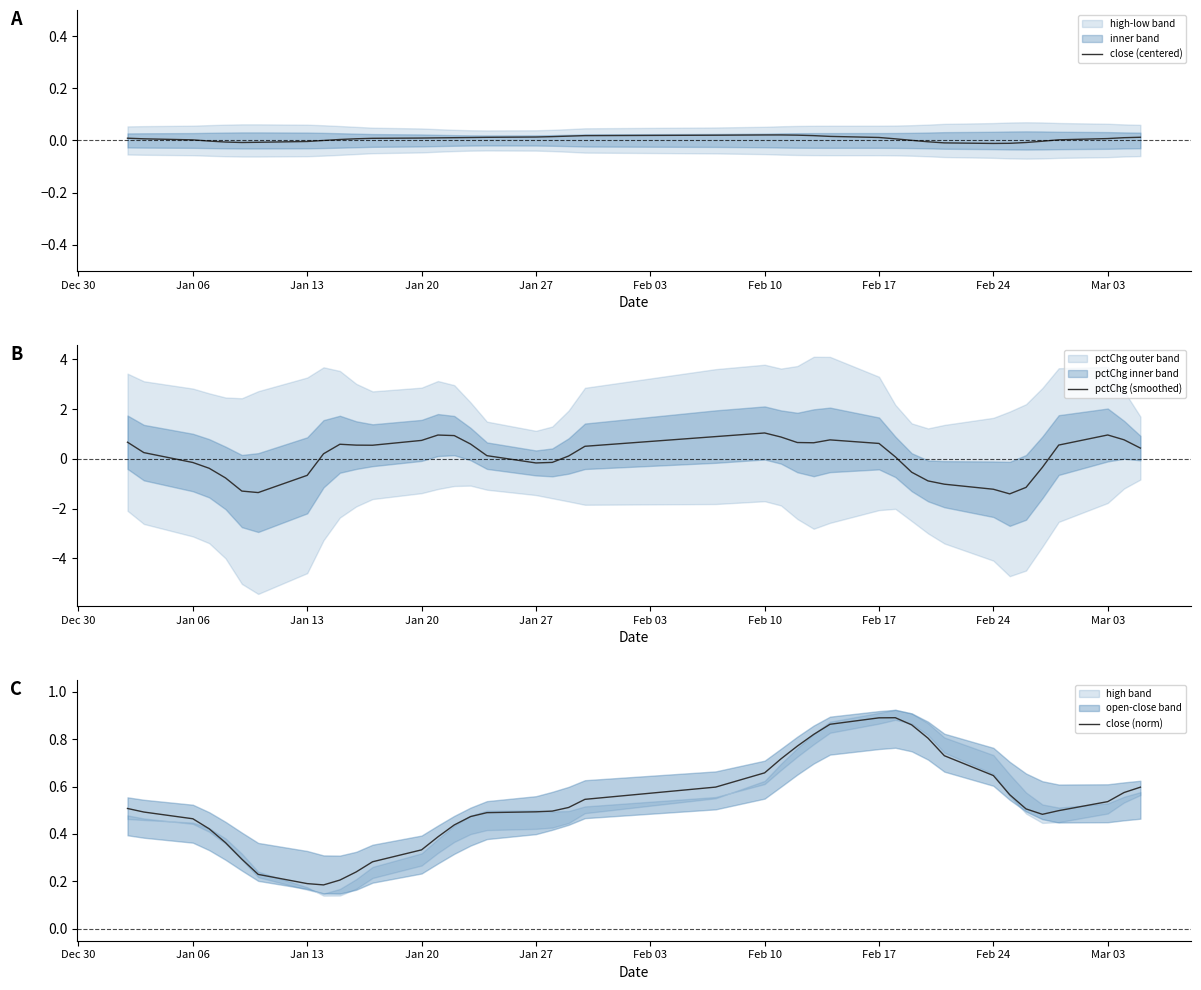

What position from the left is Jan 06?

3